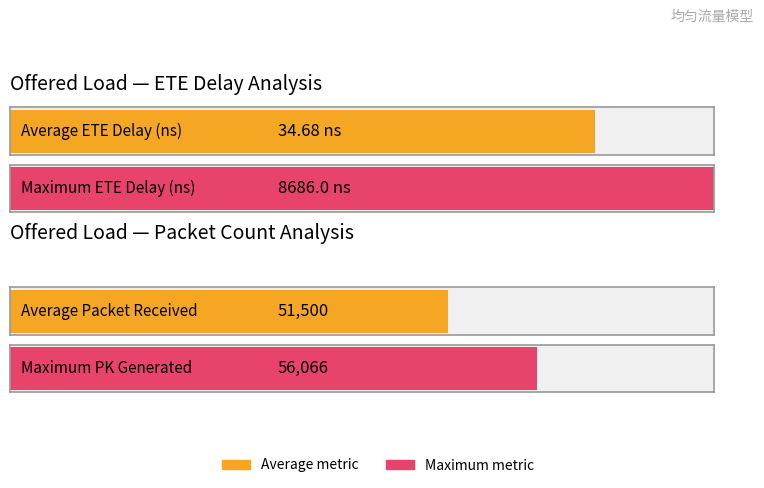

List the series in order of their peak value, lowest first.

ETE Delay(ns), Packet Received, PK Generated